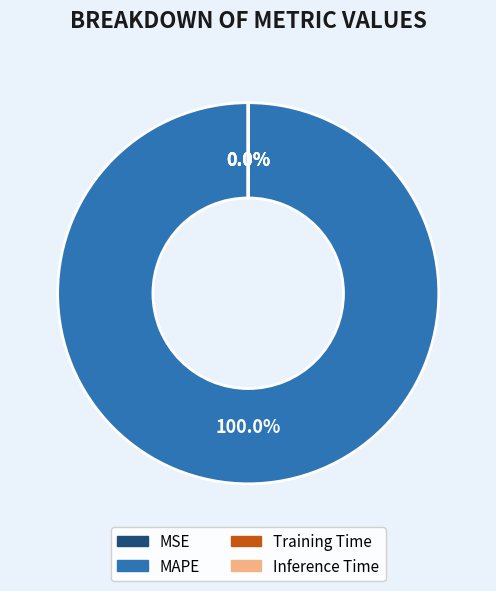

Is there a majority slice in this chart?

Yes